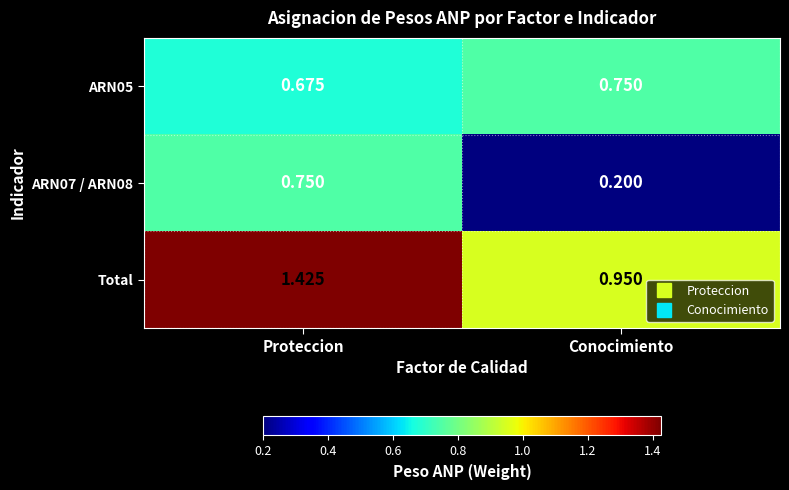

At which category is the sum across all series the highest?

Proteccion